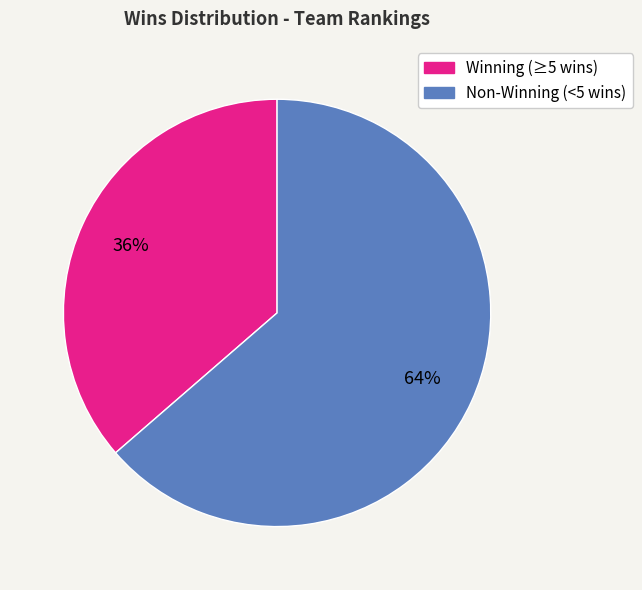

Does any single category account for the majority?

Yes